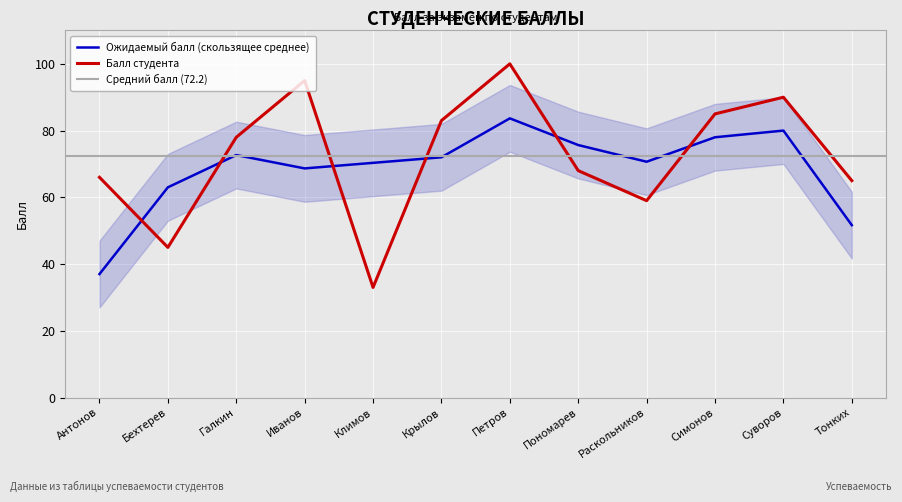

What is the change in value from Антонов to Суворов?

+24